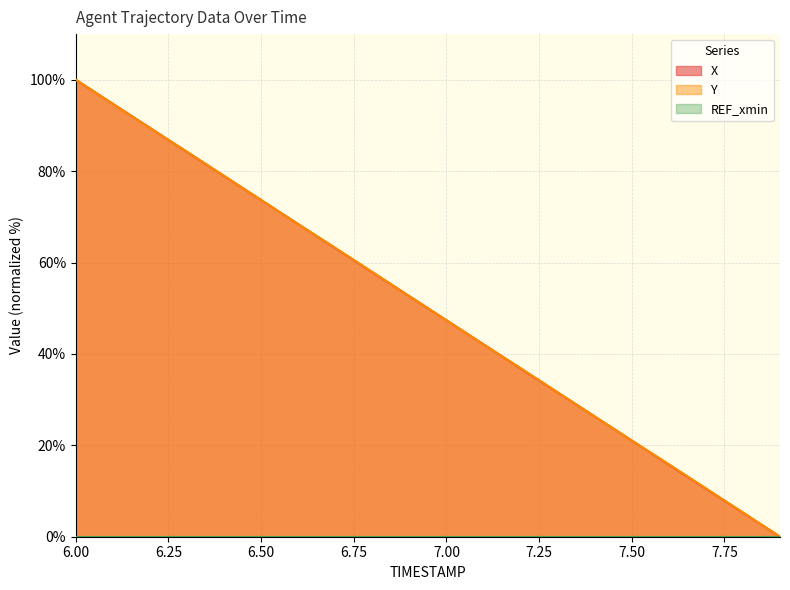

True or false: Y has a value of 36.6 at 7.50.

False